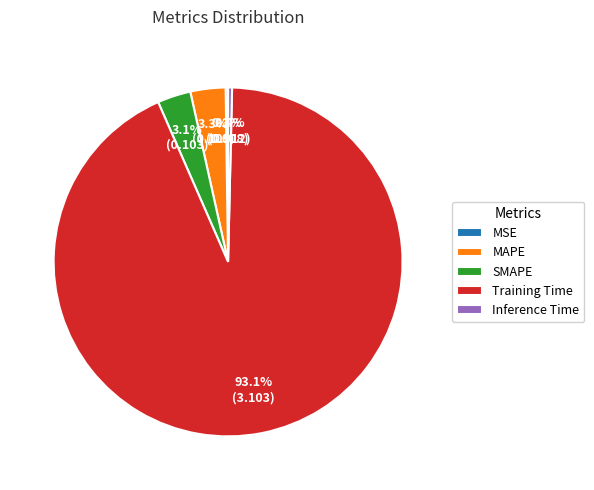

To the nearest percent, what is the average slice percentage?

20%